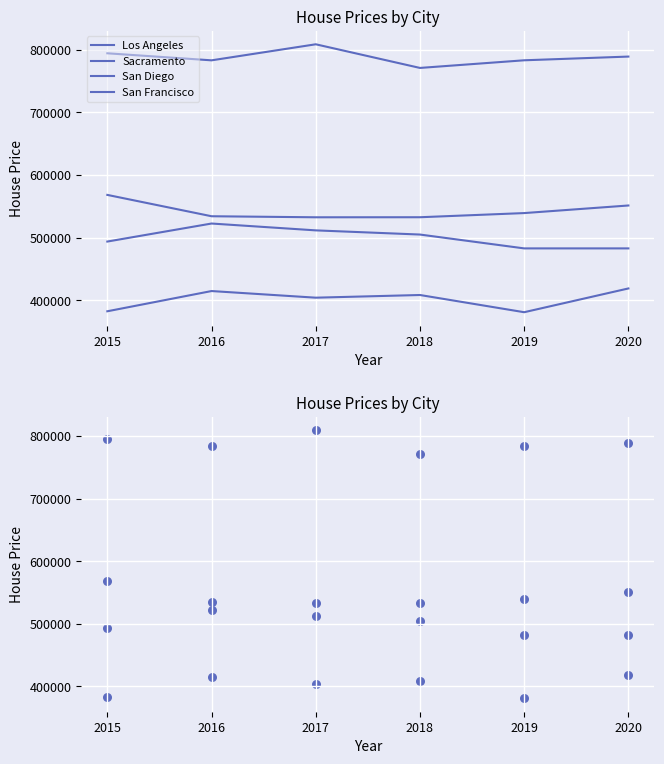

Which series contains the highest Y value?

San Francisco